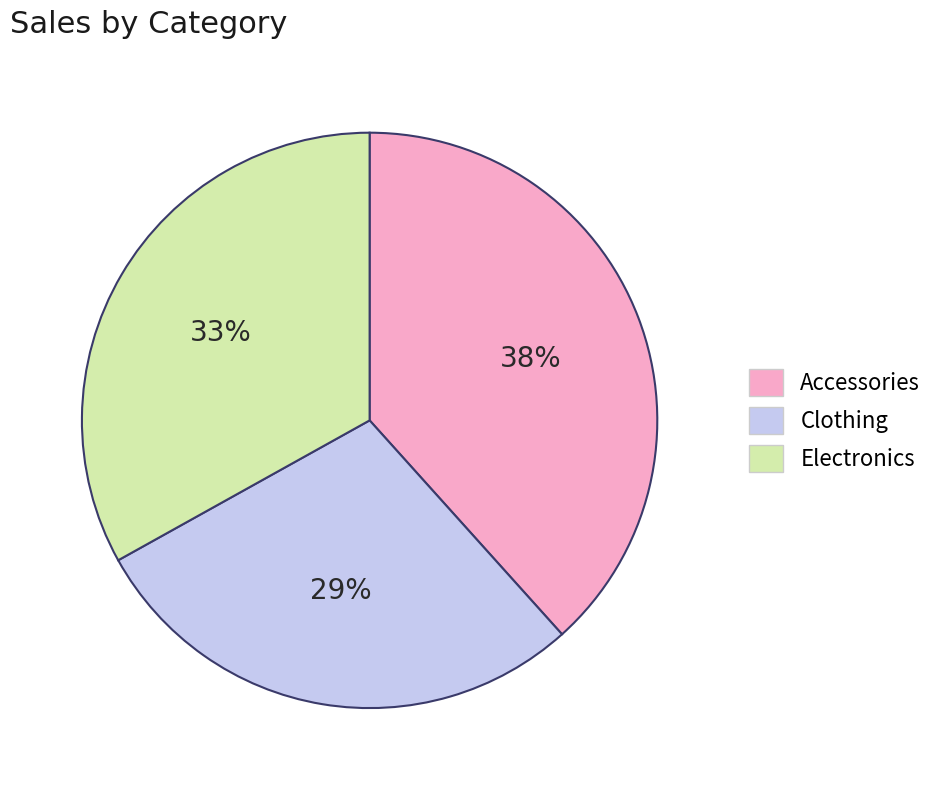

Rank the categories by value from highest to lowest.

Accessories, Electronics, Clothing